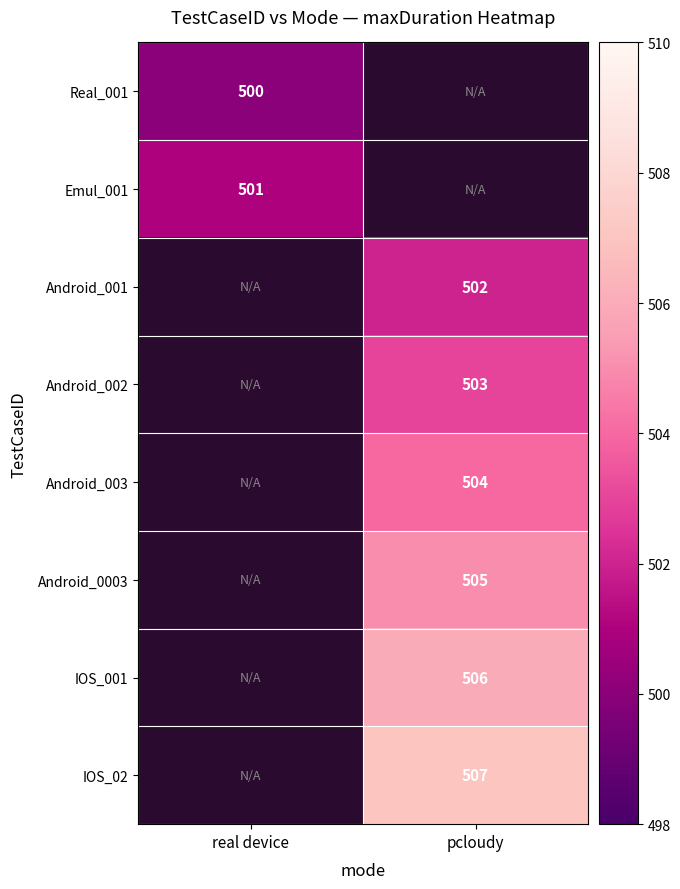

The value of IOS_02 at pcloudy is 311. True or false?

False